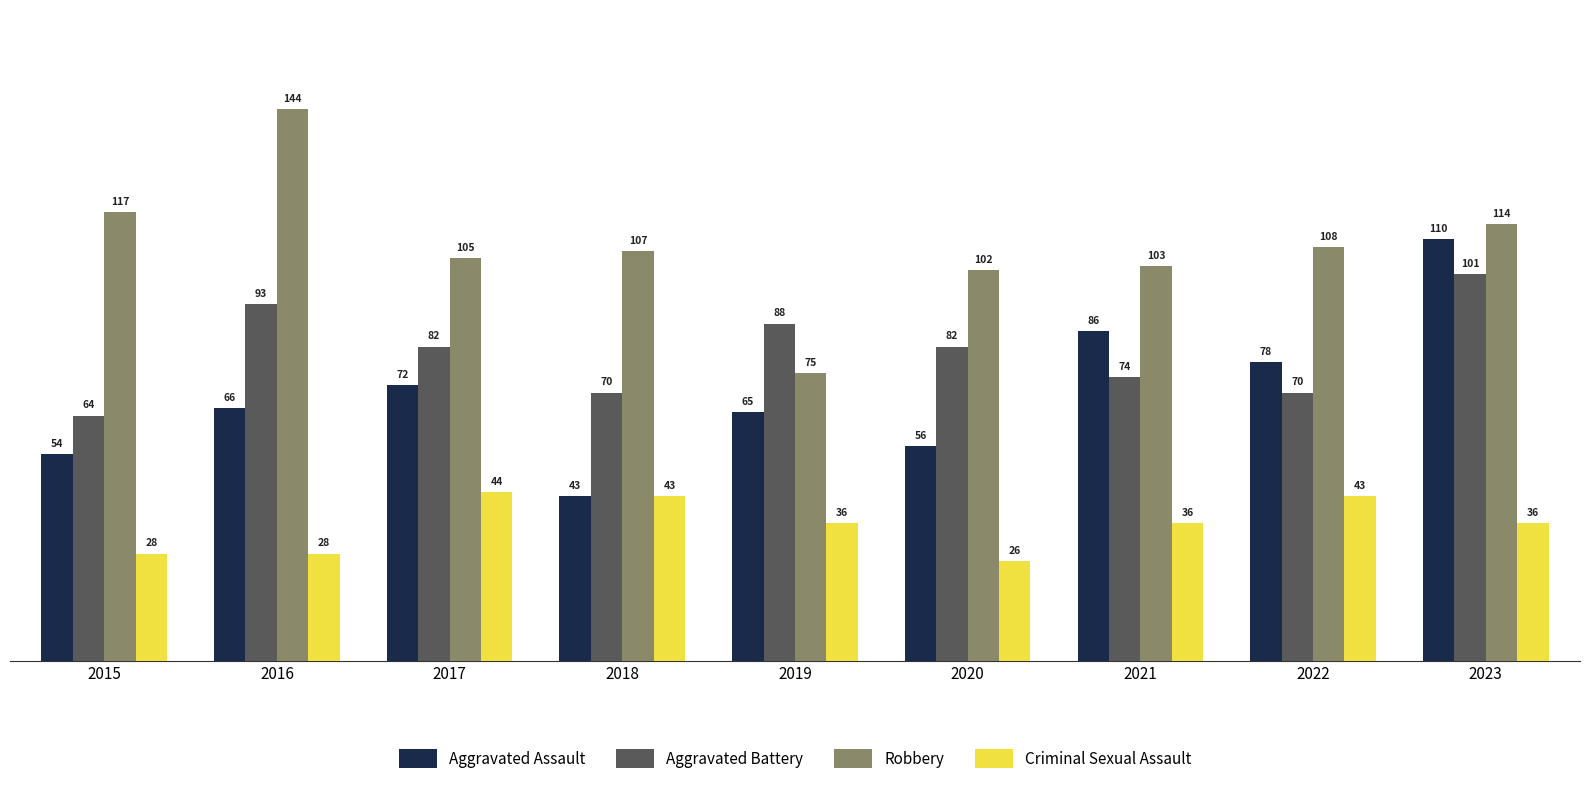

Reading left to right, list all the values displayed in this chart.

Aggravated Assault: 2015=54	2016=66	2017=72	2018=43	2019=65	2020=56	2021=86	2022=78	2023=110
Aggravated Battery: 2015=64	2016=93	2017=82	2018=70	2019=88	2020=82	2021=74	2022=70	2023=101
Robbery: 2015=117	2016=144	2017=105	2018=107	2019=75	2020=102	2021=103	2022=108	2023=114
Criminal Sexual Assault: 2015=28	2016=28	2017=44	2018=43	2019=36	2020=26	2021=36	2022=43	2023=36